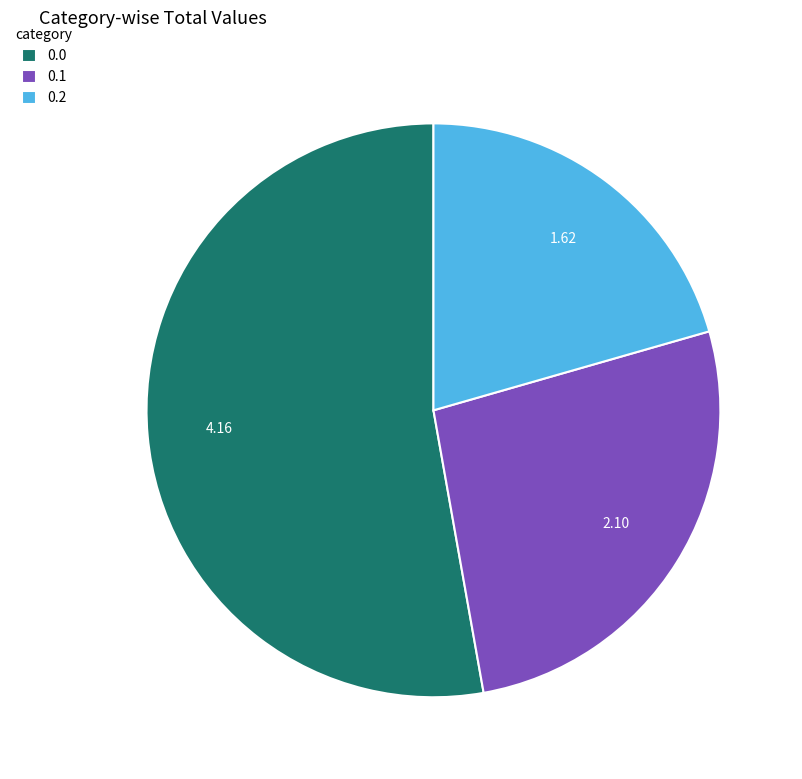

Does any single category account for the majority?

Yes